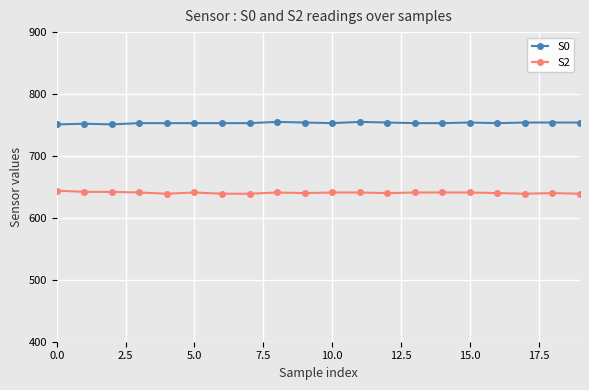

What is the difference between the maximum and minimum values in the S2 series?

5